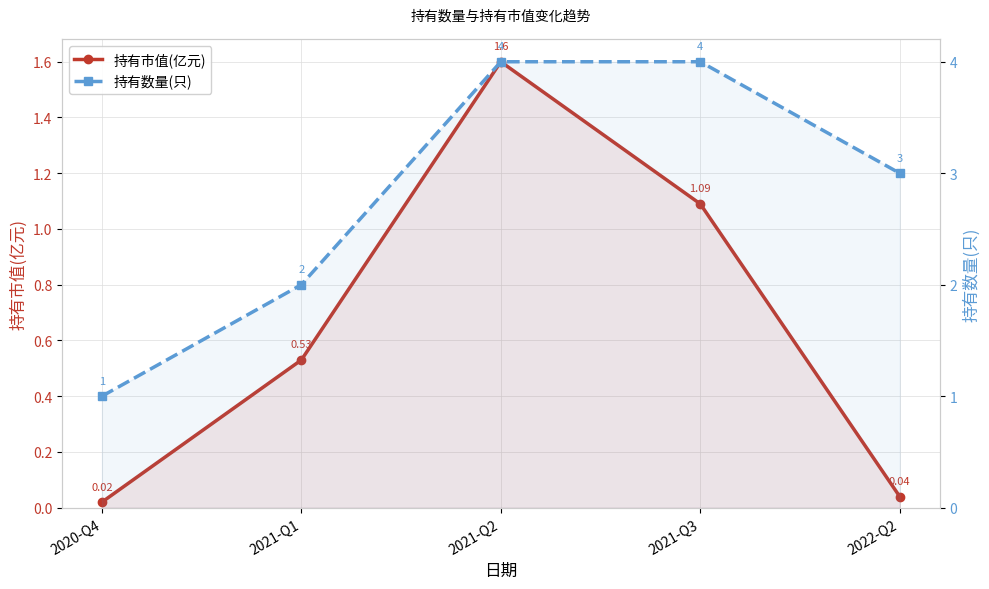

Count the number of categories in the chart.

5